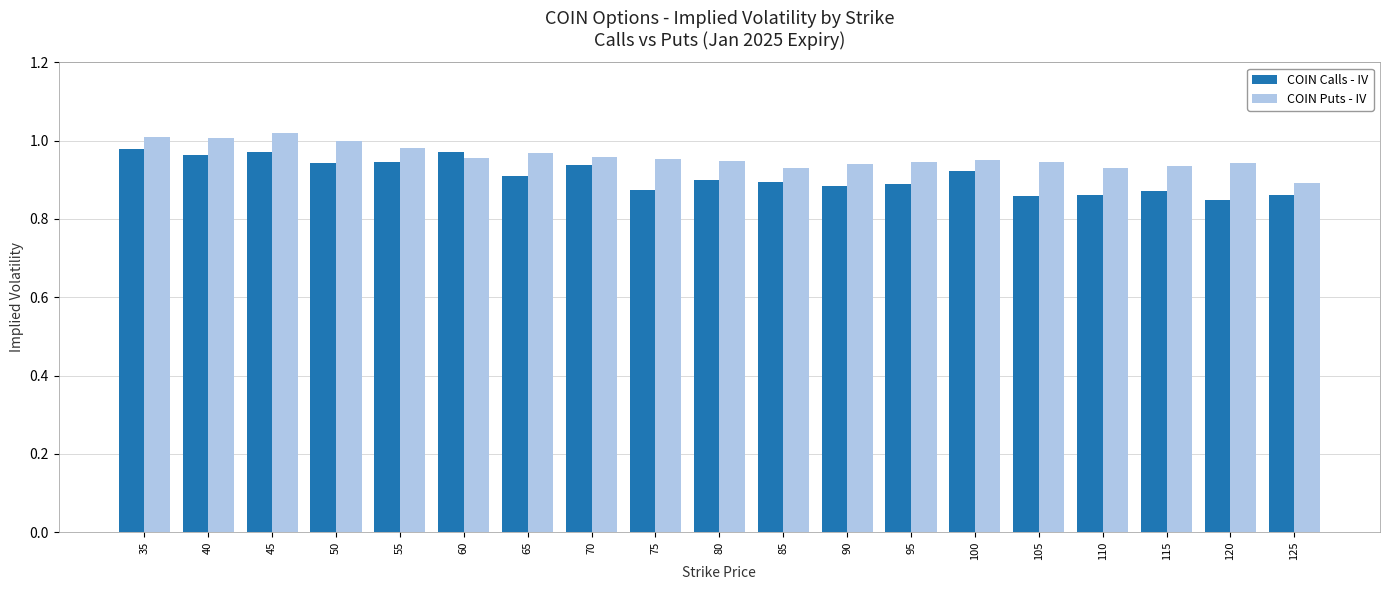

Rank the series at 35 from highest to lowest value.

COIN Puts - IV, COIN Calls - IV